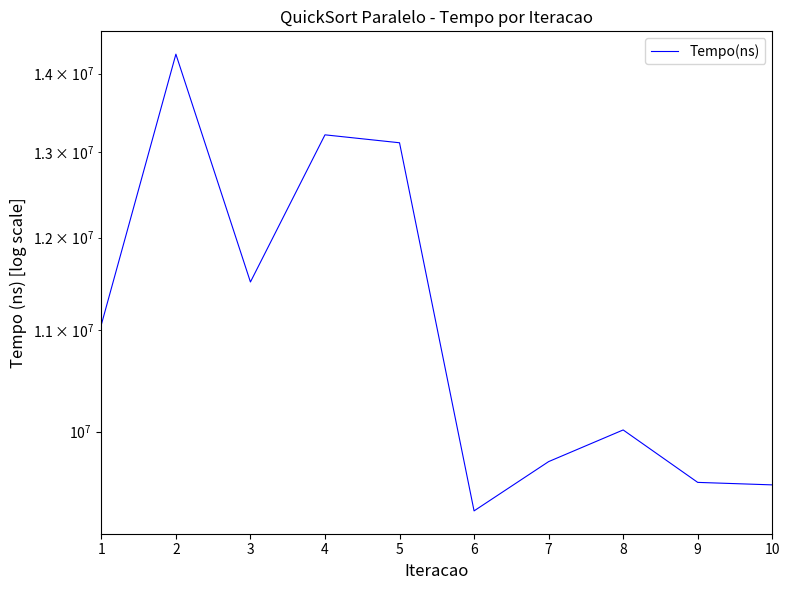

What is the smallest value displayed?

9283400